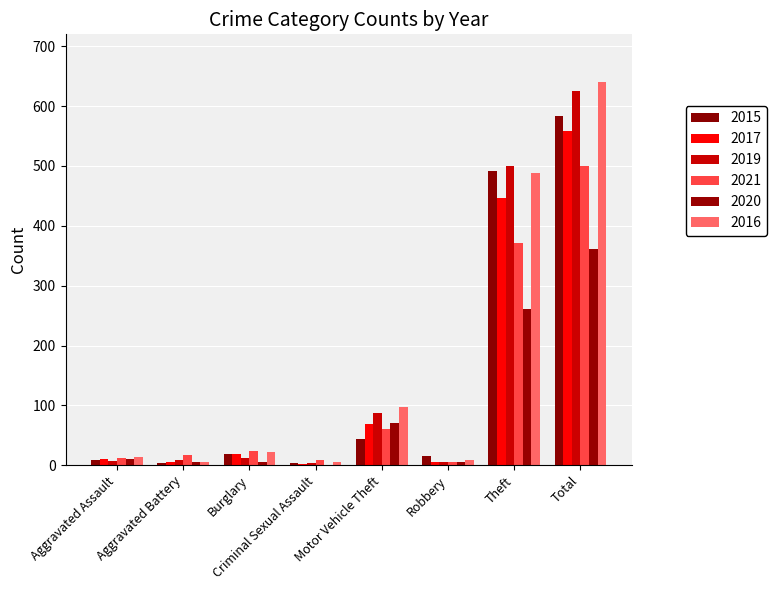

How many groups of bars are there?

8